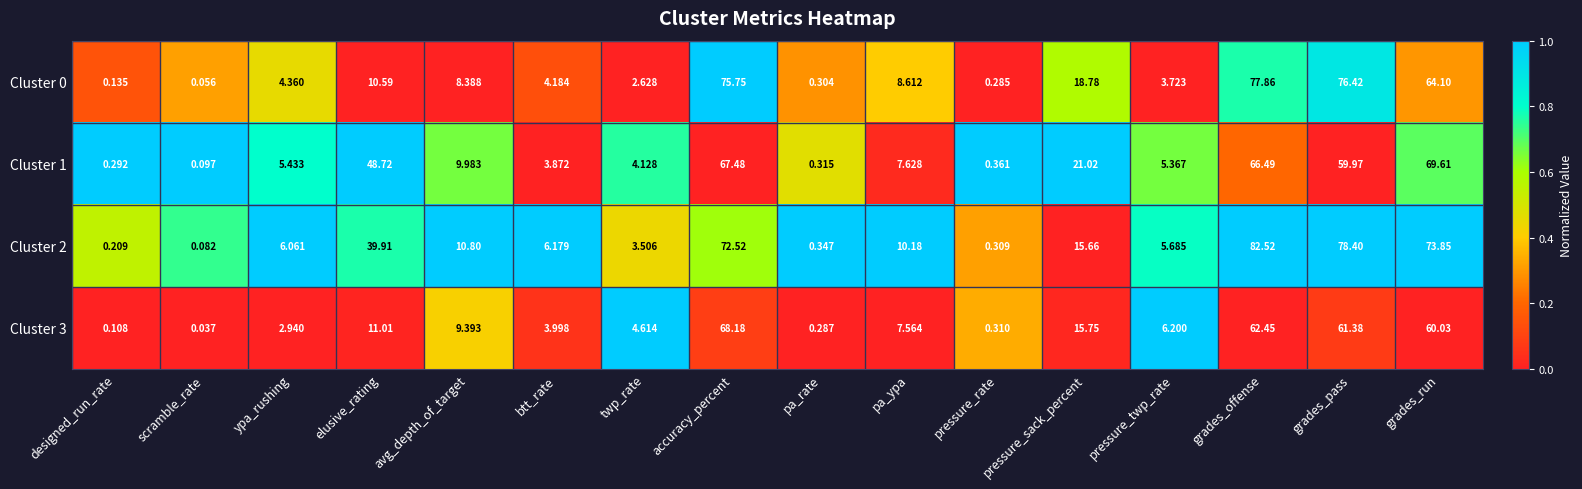

Which category has the highest value in the Cluster 0 series?

grades_offense